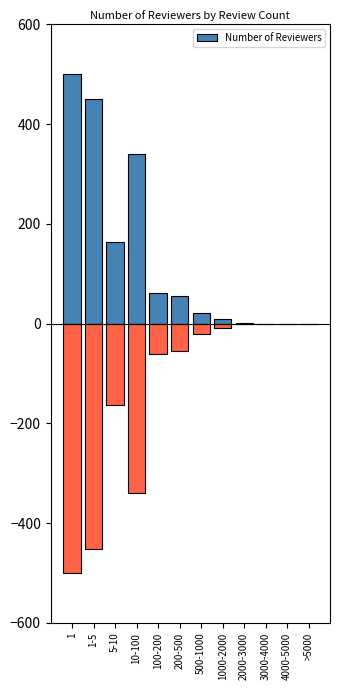

The Number of Reviewers series shows 105.6 at 100-200. True or false?

False